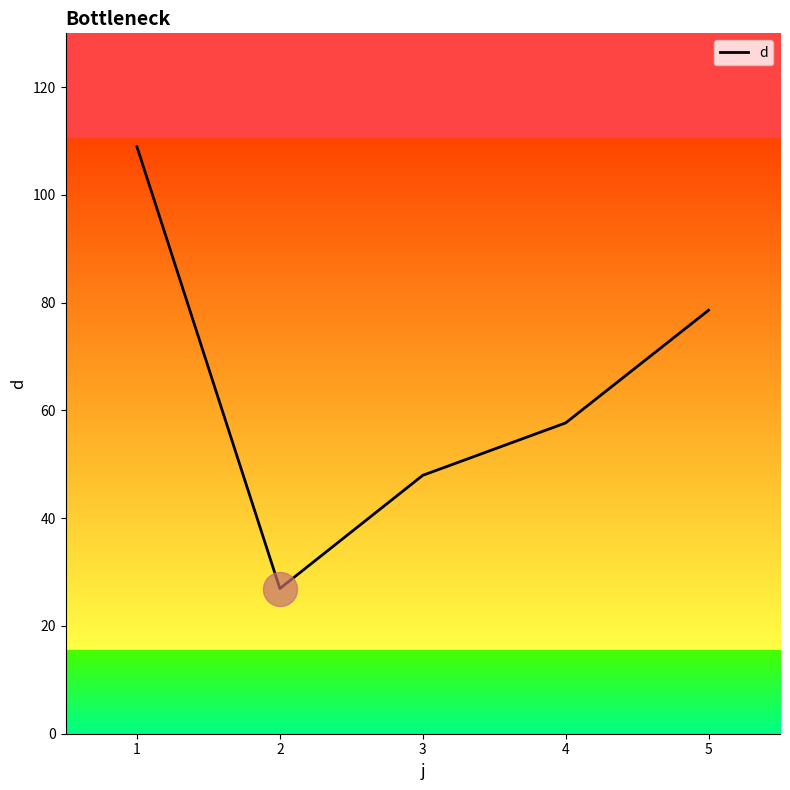

What is the change in value from 1 to 2?

-82.0